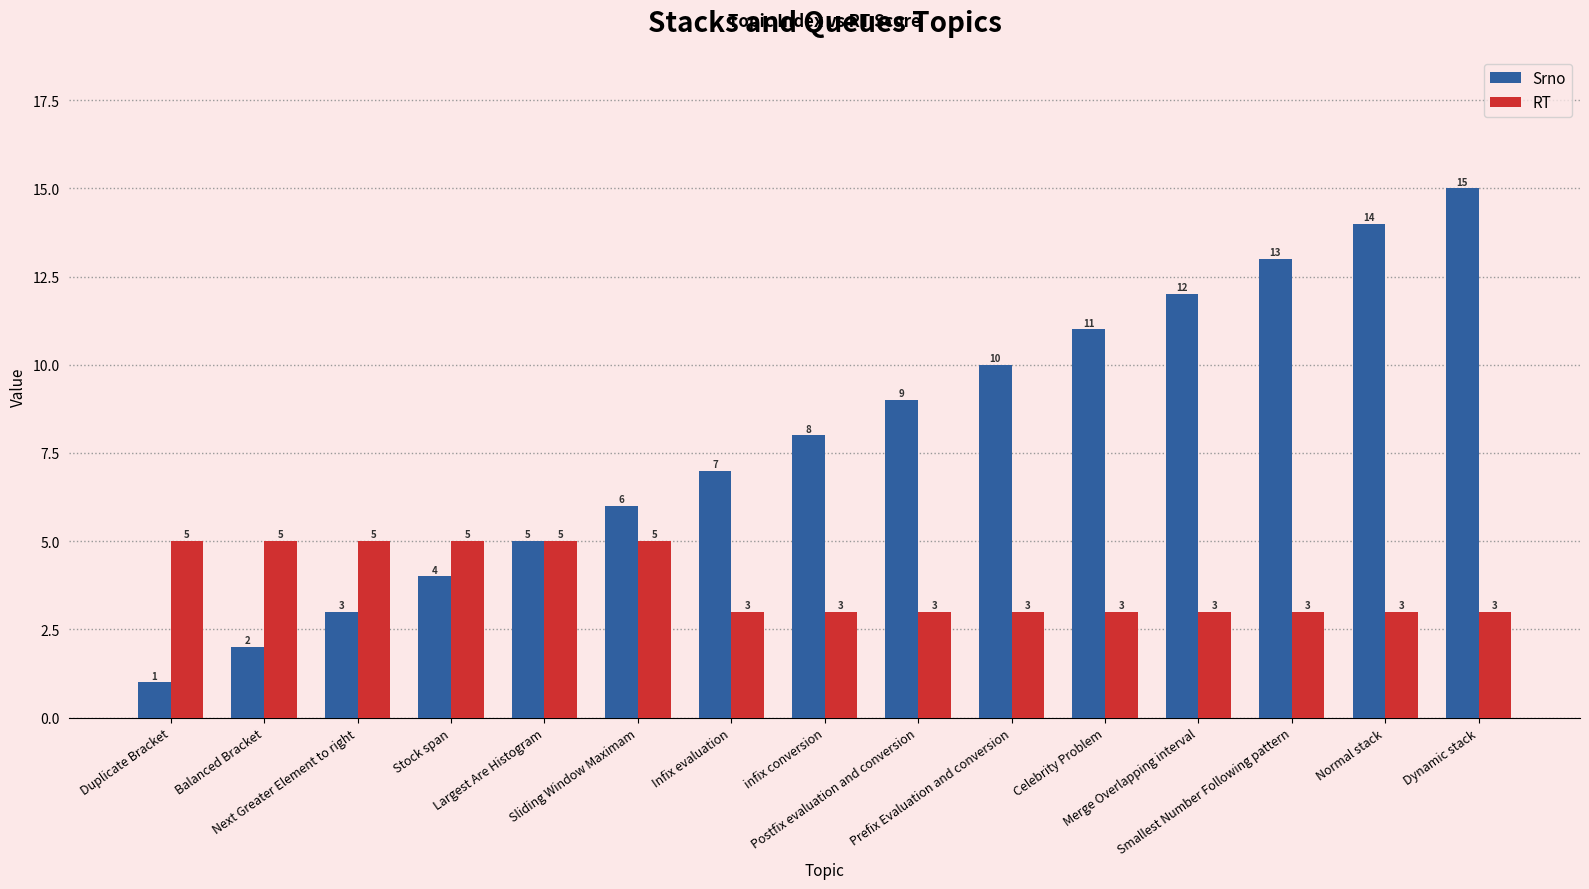

Are the bars horizontal?

No